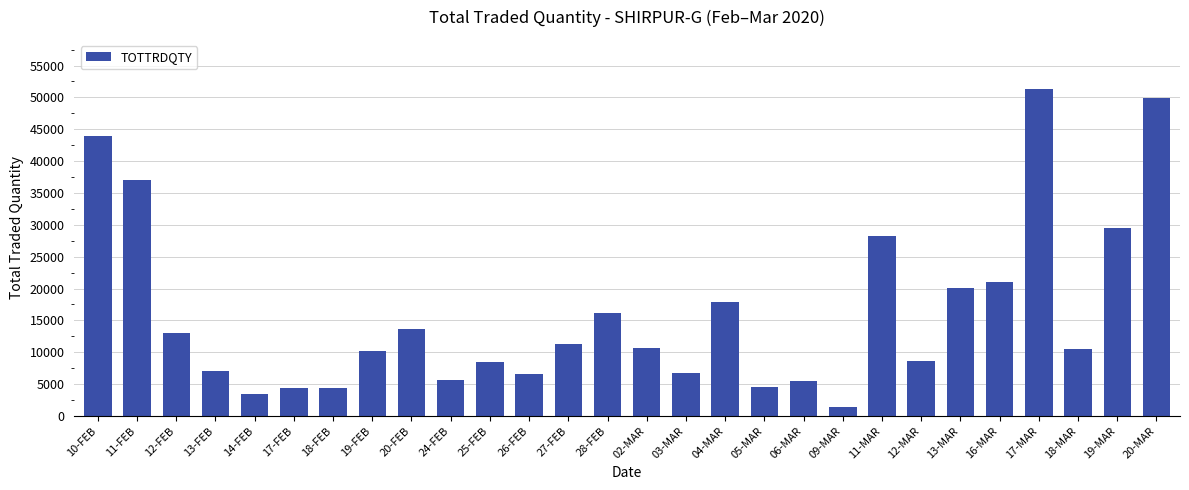

Is it true that the value at 12-MAR is 3359?

False